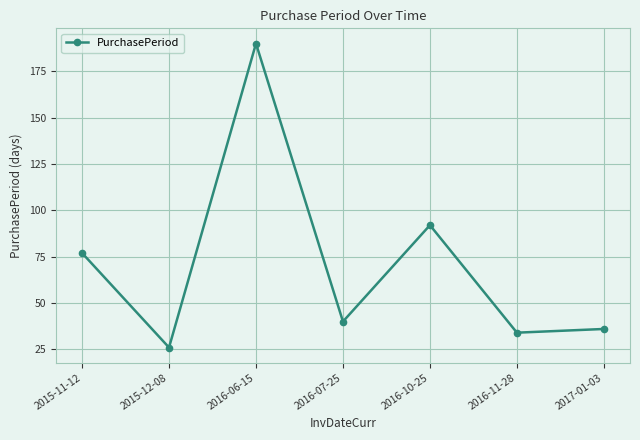

Is it true that the value at 2015-12-08 is 6?

False